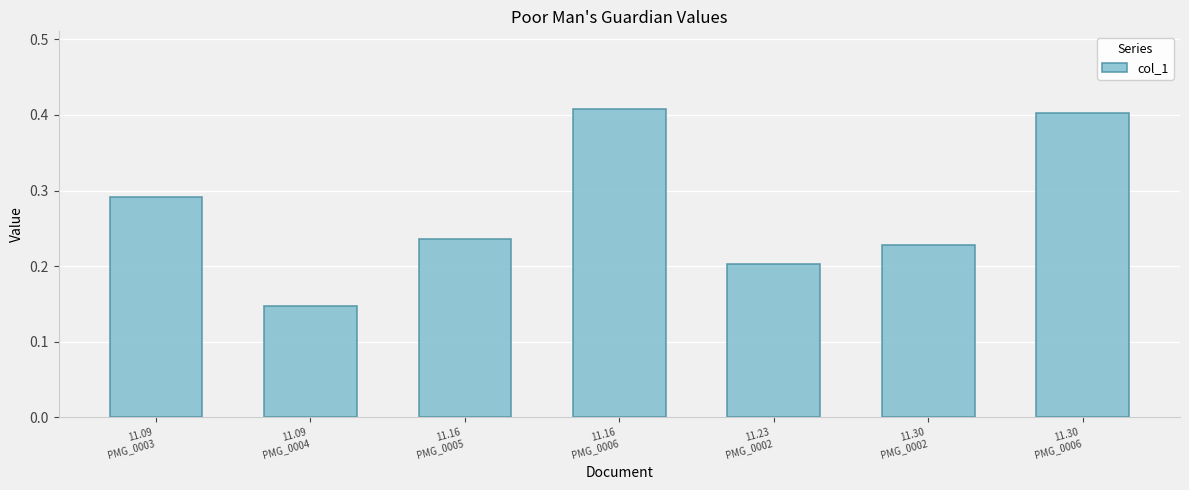

The chart shows a value of 0.4 at 11.16
PMG_0005. True or false?

False